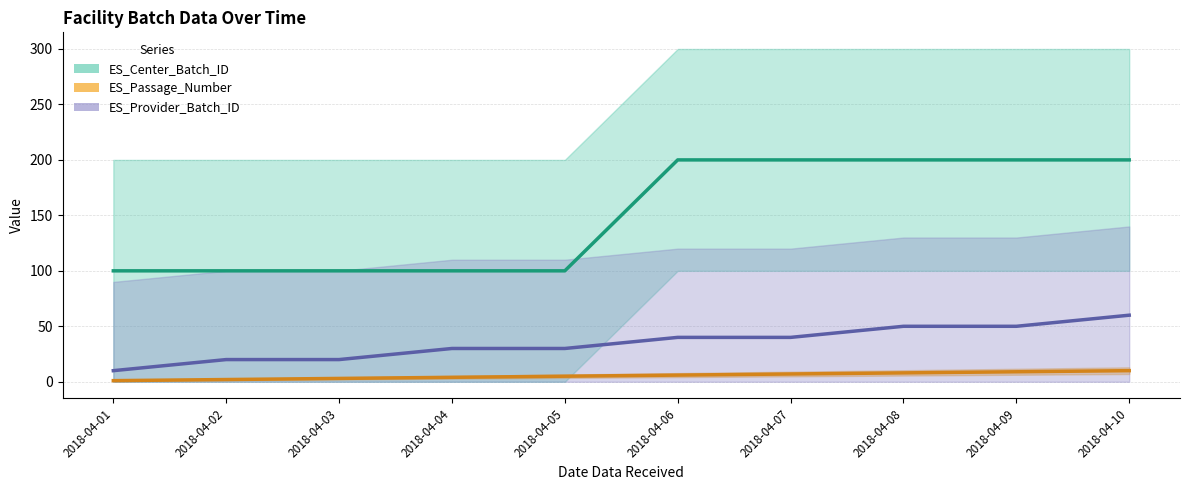

Where does the ES_Passage_Number series first go above 6?

2018-04-07